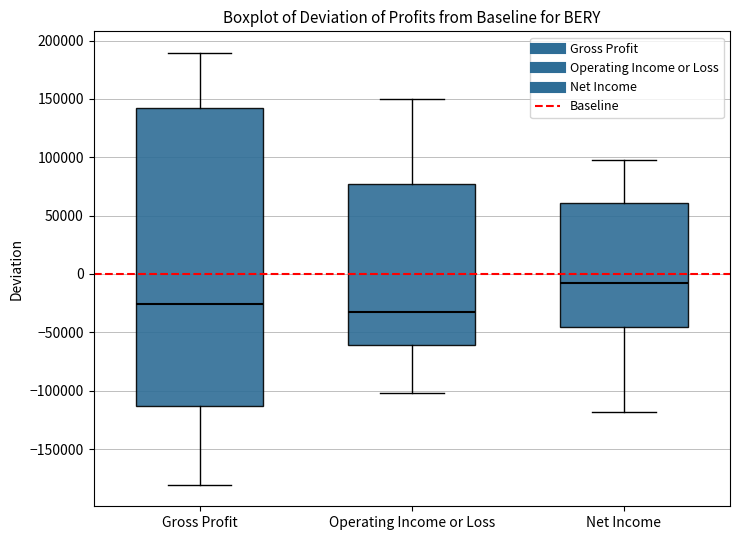

Reading left to right, read every box against the y-axis: the position of its median line, the range the box covers, and the ends of its whiskers. The values are not printed on the chart, so give them approximately, as read against the axis.

Gross Profit: median -25000, box -115000 to 140000, whiskers -180000 to 190000
Operating Income or Loss: median -35000, box -60000 to 75000, whiskers -100000 to 150000
Net Income: median -5000, box -45000 to 60000, whiskers -120000 to 100000